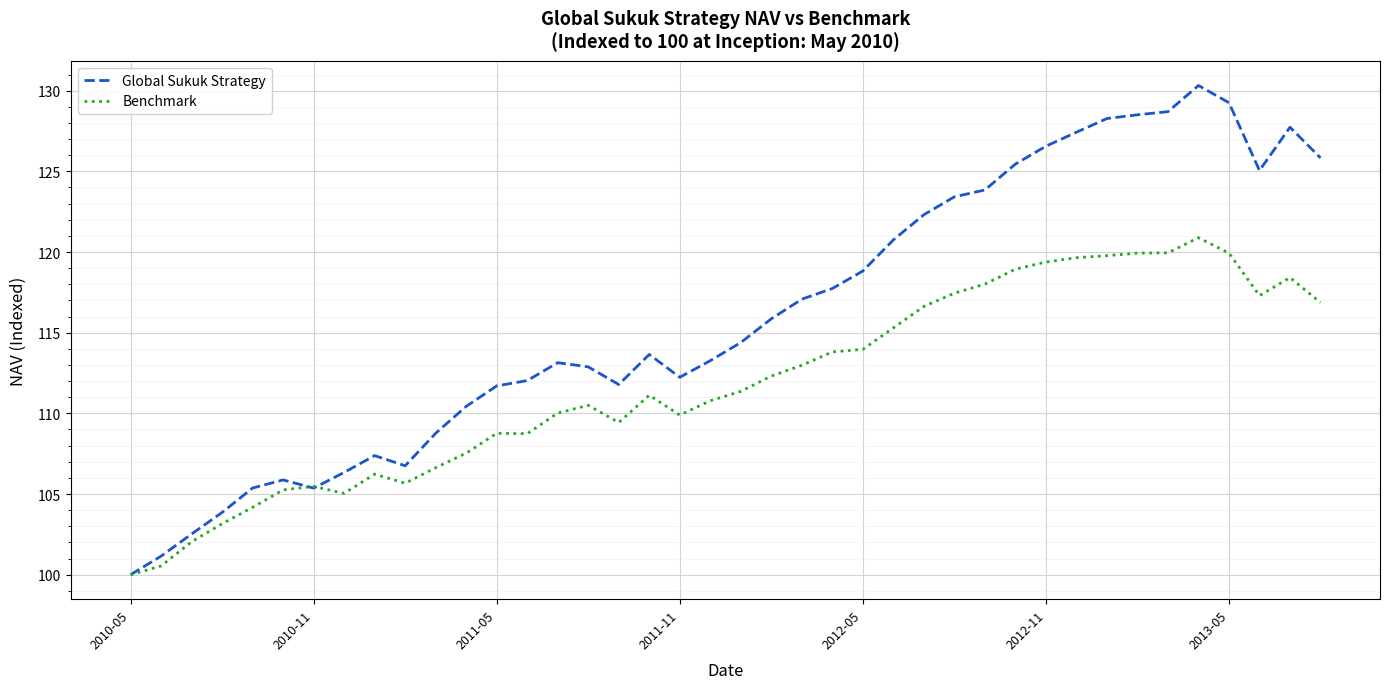

Which series has the largest total across all categories?

Global Sukuk Strategy